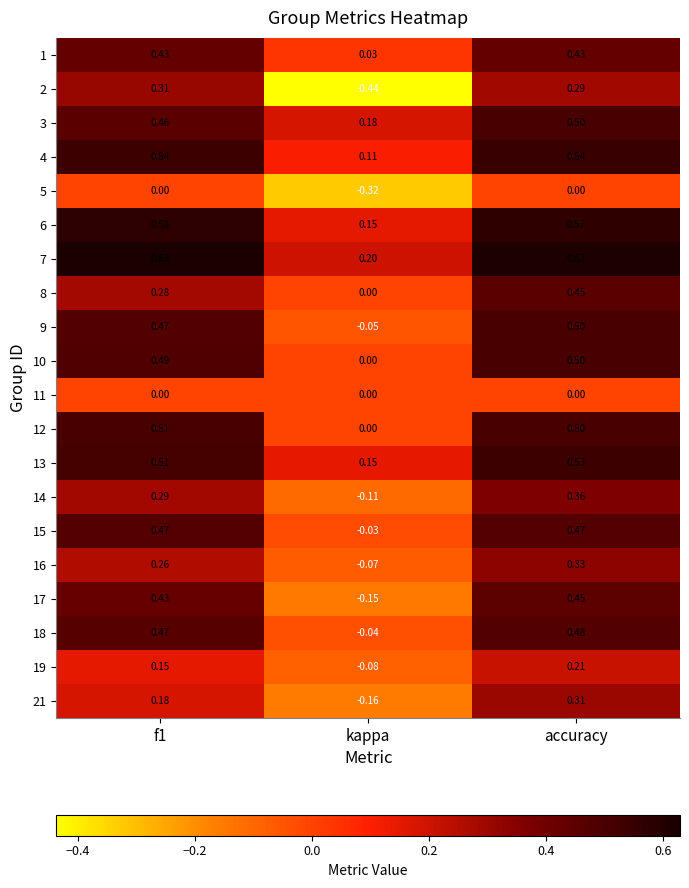

Which series has the largest range (max minus min)?

2